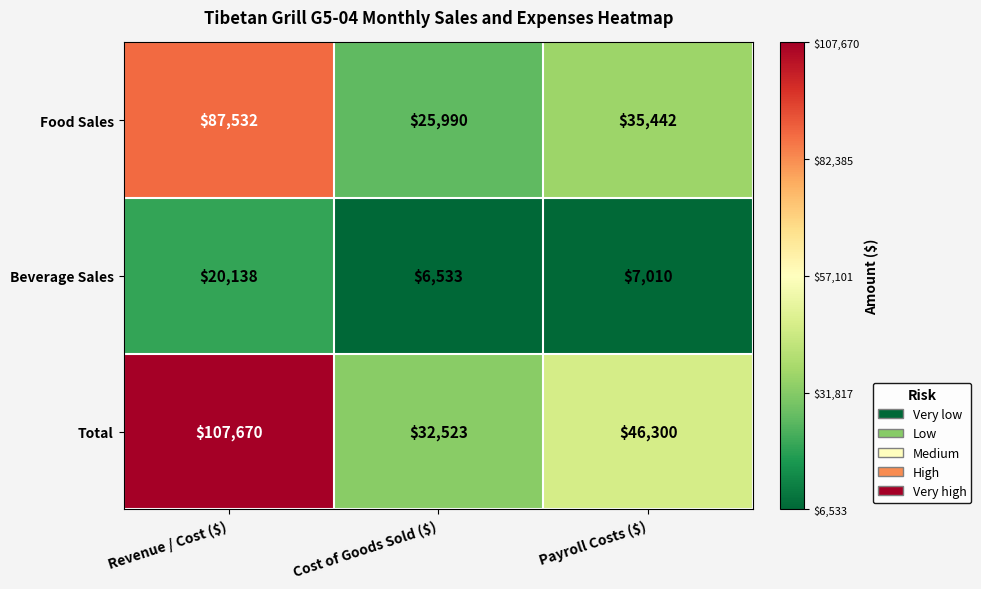

List the series in order of their peak value, highest first.

Total, Food Sales, Beverage Sales